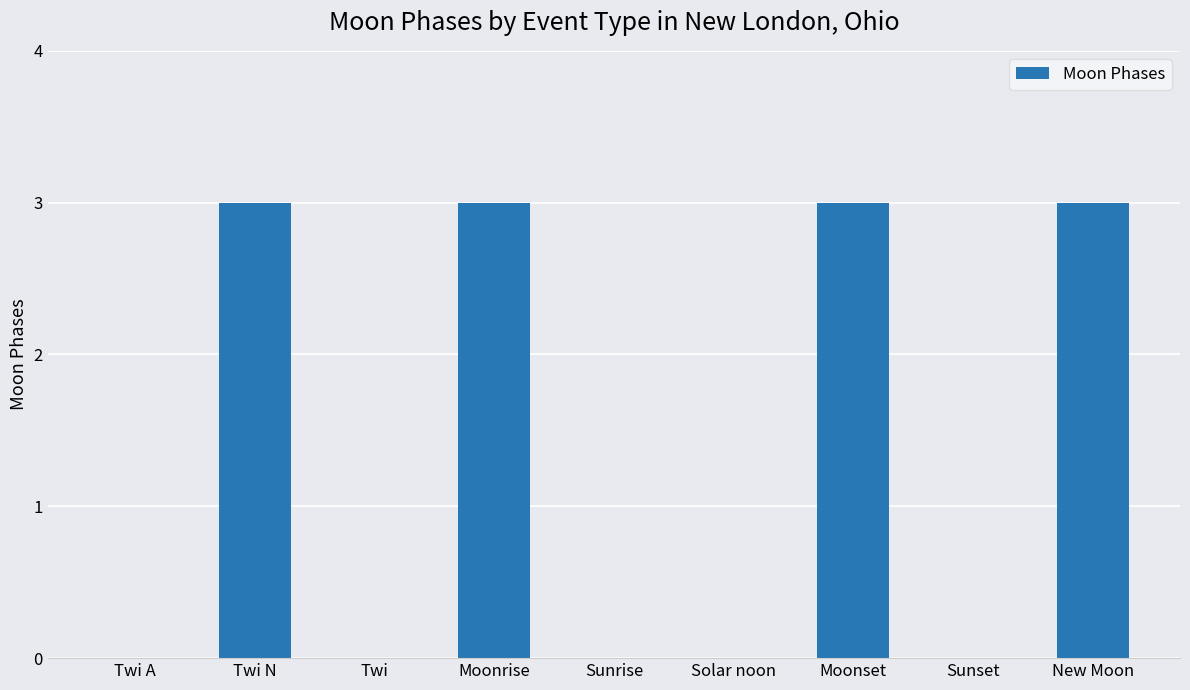

What is the maximum value shown in the chart?

3